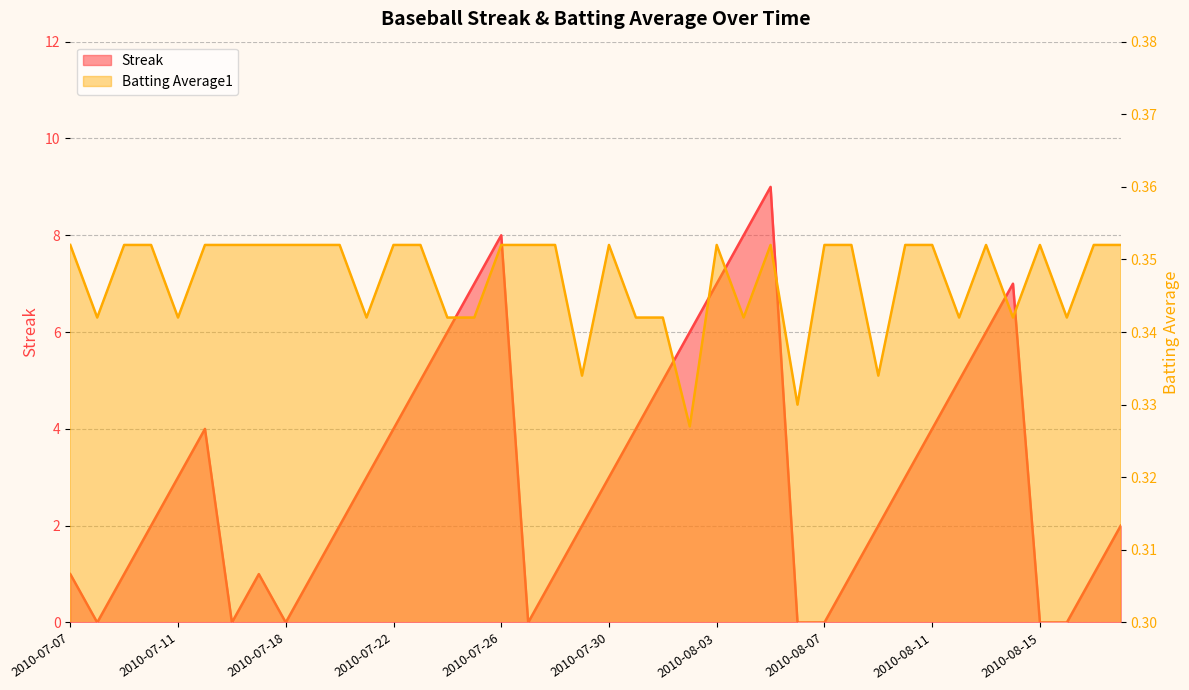

Reading left to right, list all the values displayed in this chart.

Streak: 1.0	0.0	1.0	2.0	3.0	4.0	0.0	1.0	0.0	1.0	2.0	3.0	4.0	5.0	6.0	7.0	8.0	0.0	1.0	2.0	3.0	4.0	5.0	6.0	7.0	8.0	9.0	0.0	0.0	1.0	2.0	3.0	4.0	5.0	6.0	7.0	0.0	0.0	1.0	2.0
Batting Average1: 0.4	0.3	0.4	0.4	0.3	0.4	0.4	0.4	0.4	0.4	0.4	0.3	0.4	0.4	0.3	0.3	0.4	0.4	0.4	0.3	0.4	0.3	0.3	0.3	0.4	0.3	0.4	0.3	0.4	0.4	0.3	0.4	0.4	0.3	0.4	0.3	0.4	0.3	0.4	0.4